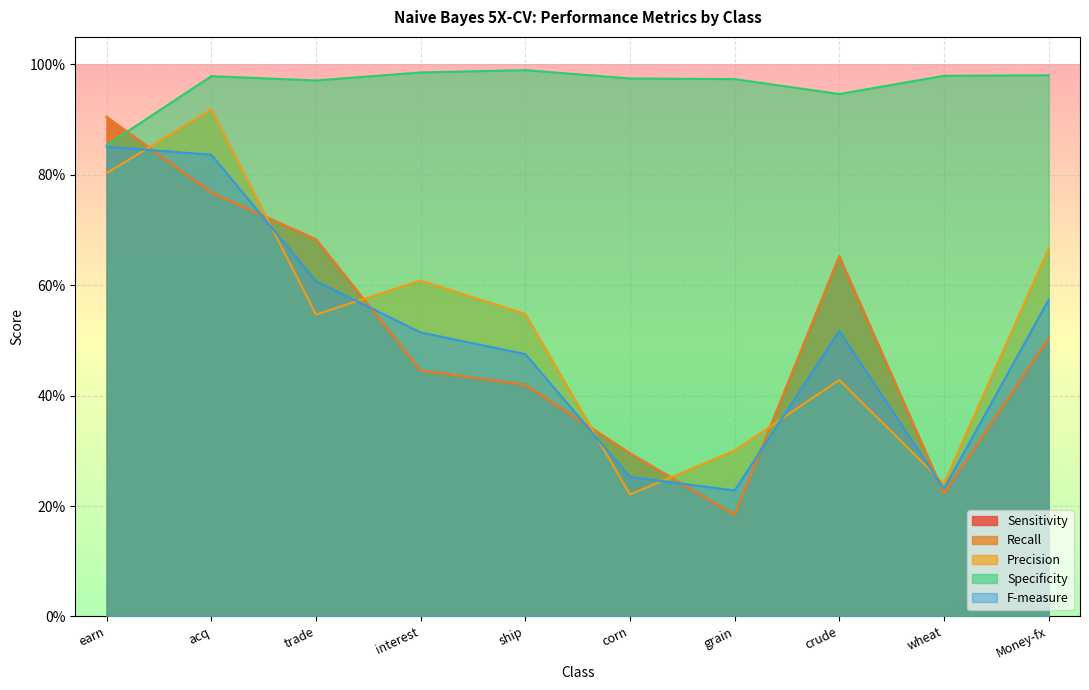

How many Sensitivity values are between 0 and 1?

10